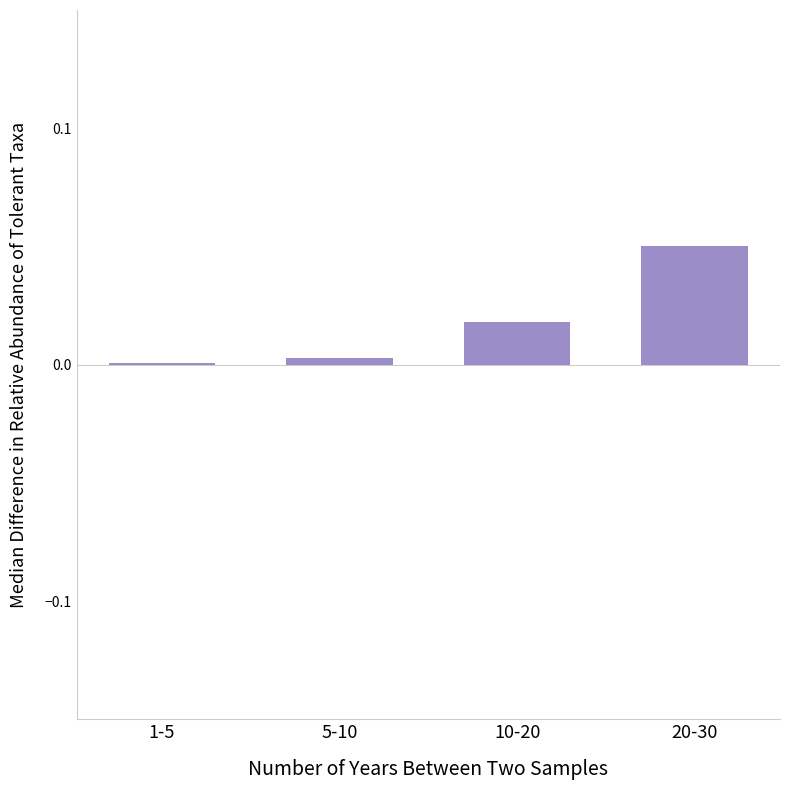

The value at 5-10 is 0.0. True or false?

True